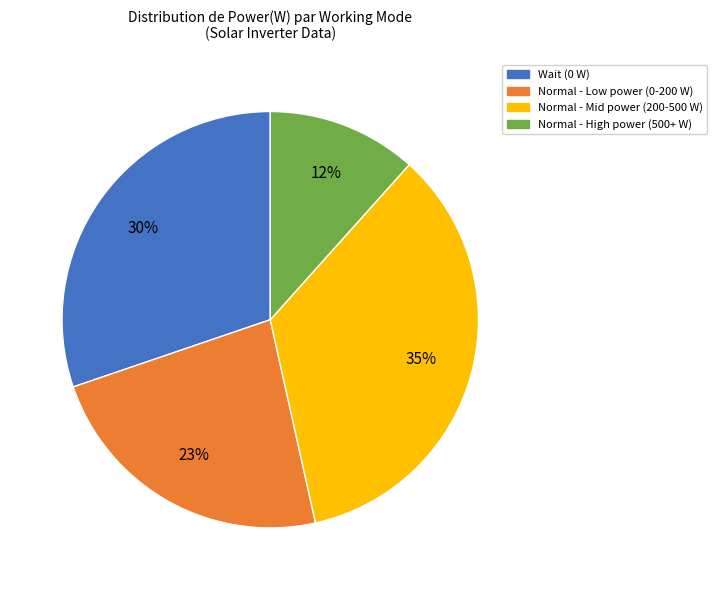

Is there a majority slice in this chart?

No